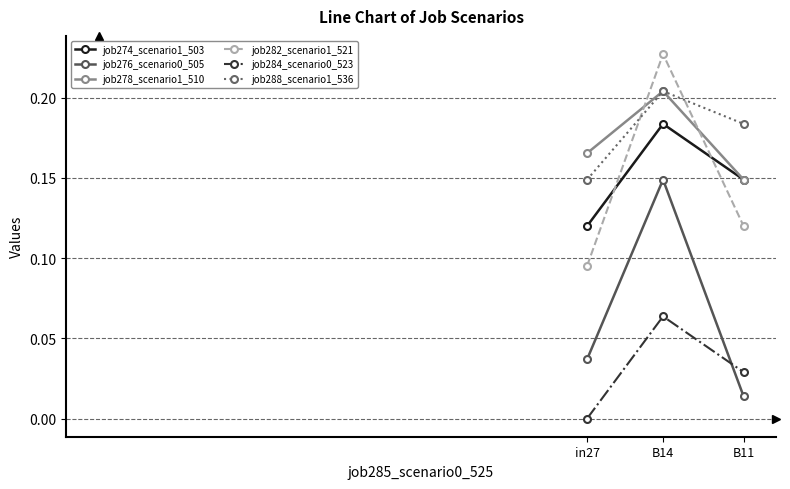

Count the job278_scenario1_510 values in the range 0 to 1.

3